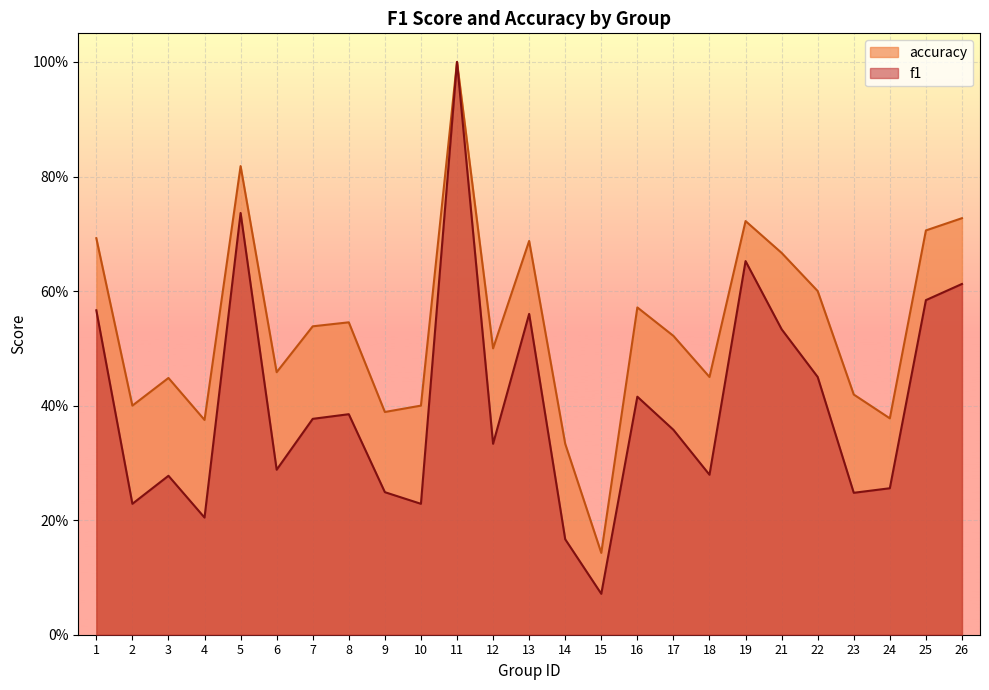

What are all the series names shown in the legend?

accuracy, f1